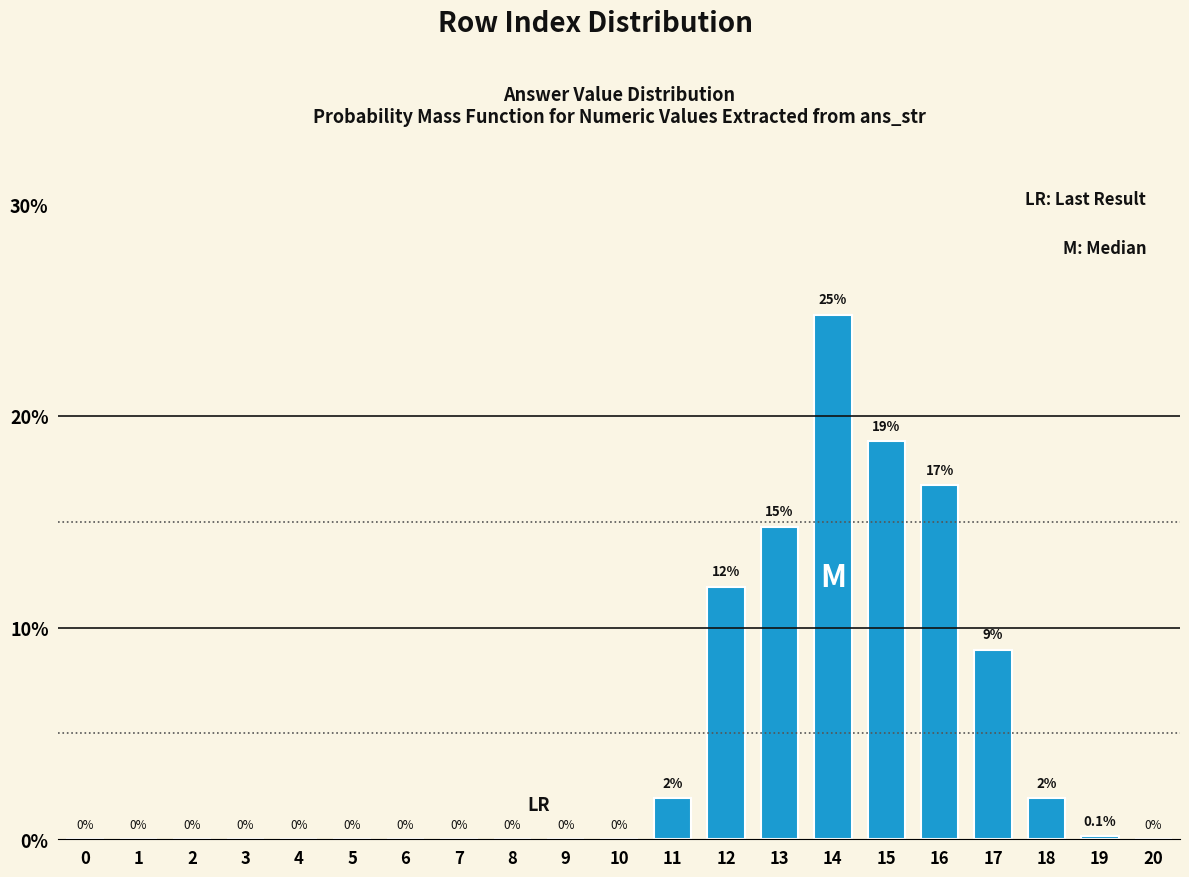

The chart shows a value of 4.3 at 17. True or false?

False